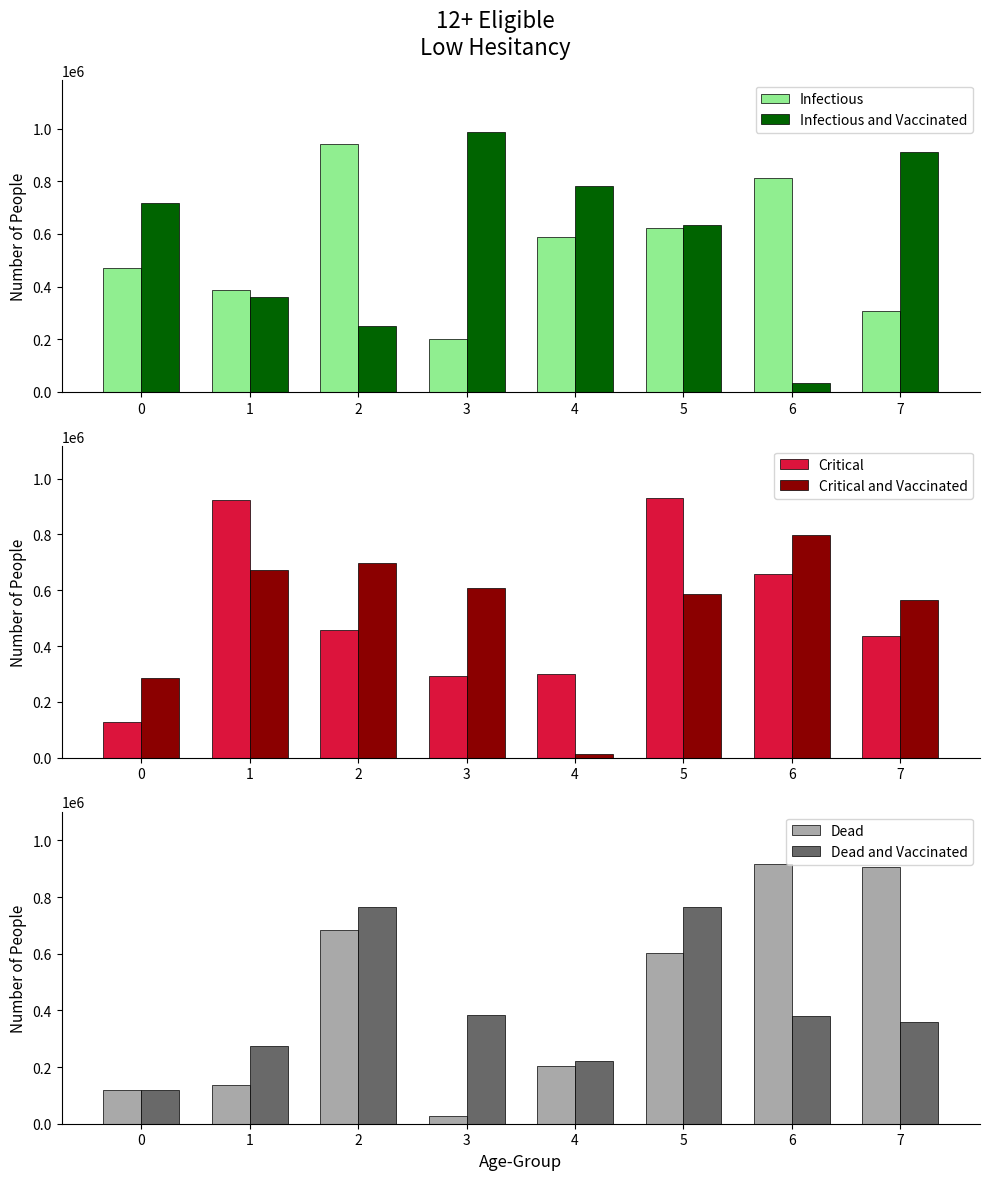

At which category is the sum across all series the highest?

5